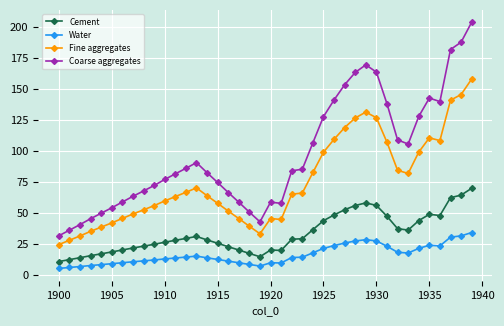

How many lines are shown in the chart?

4